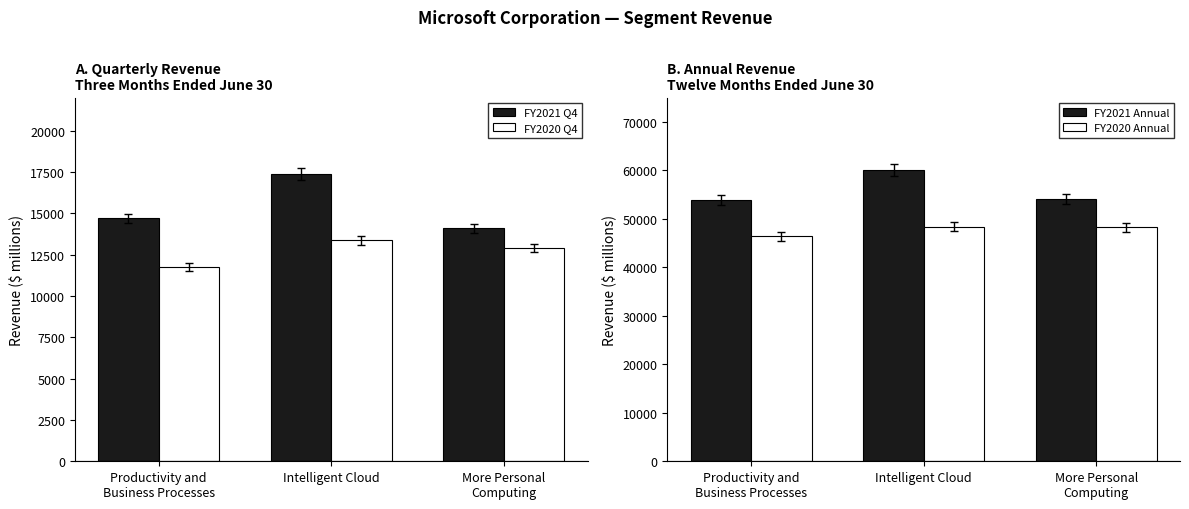

What is the label of the 2nd bar from the left?

Intelligent Cloud